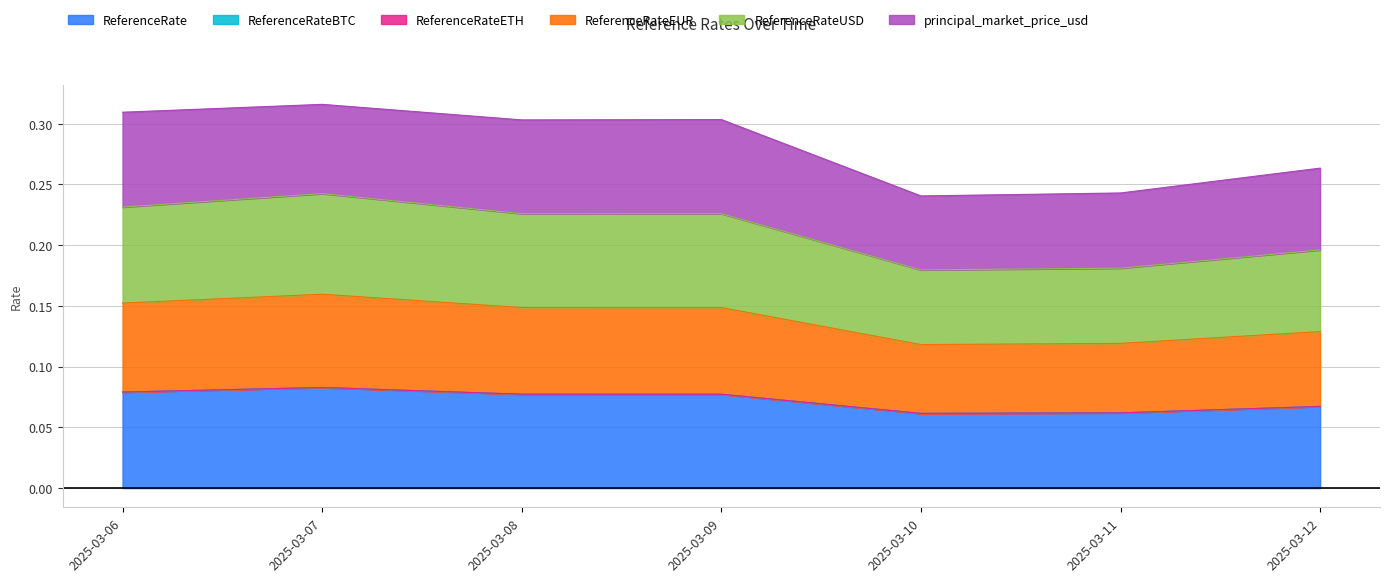

Which category has the lowest value across all series?

2025-03-10